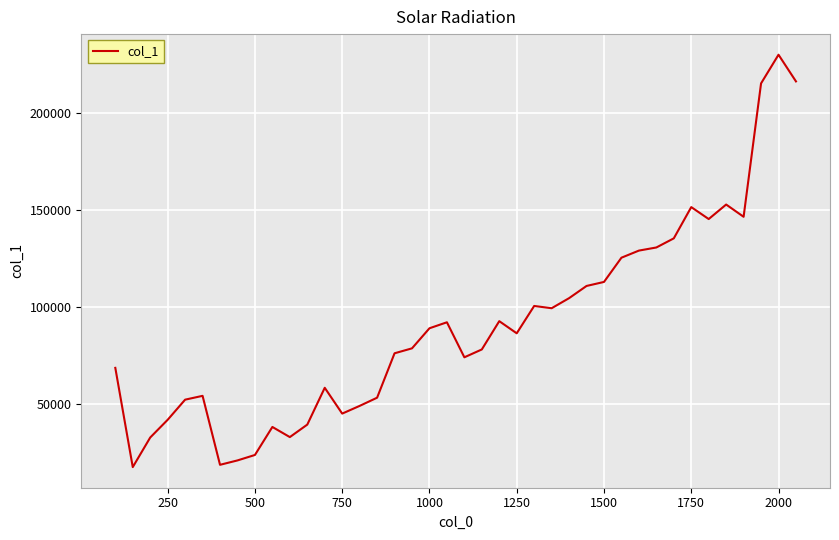

What is the smallest value displayed?

17691